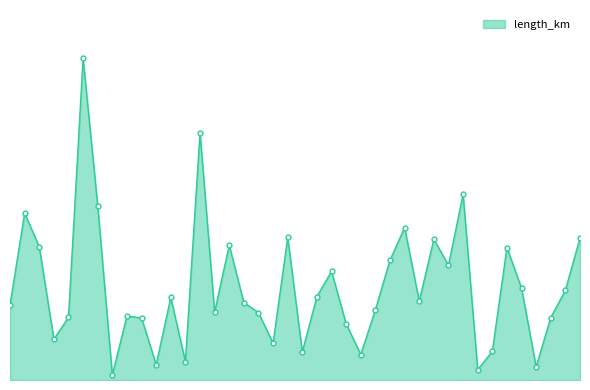

Is this an area chart (filled region under the line)?

Yes